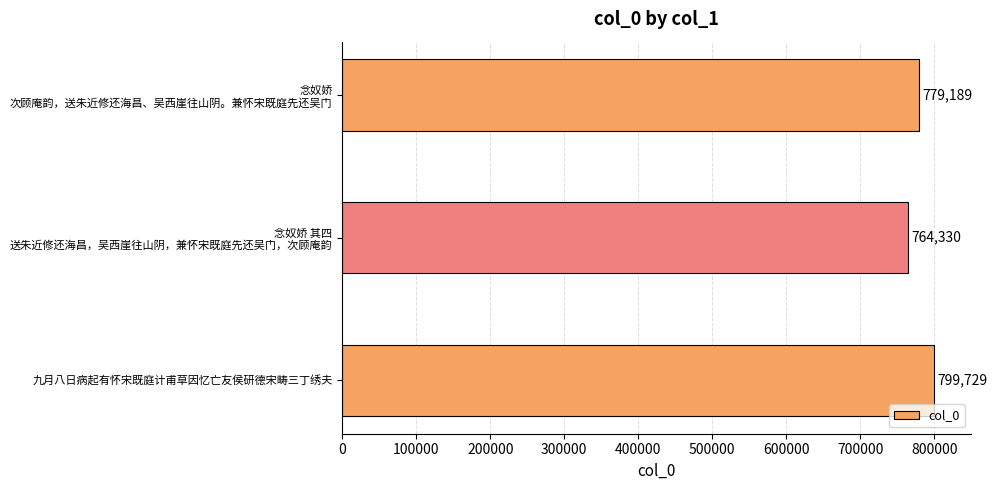

What is the difference between the maximum and second lowest values?

20540